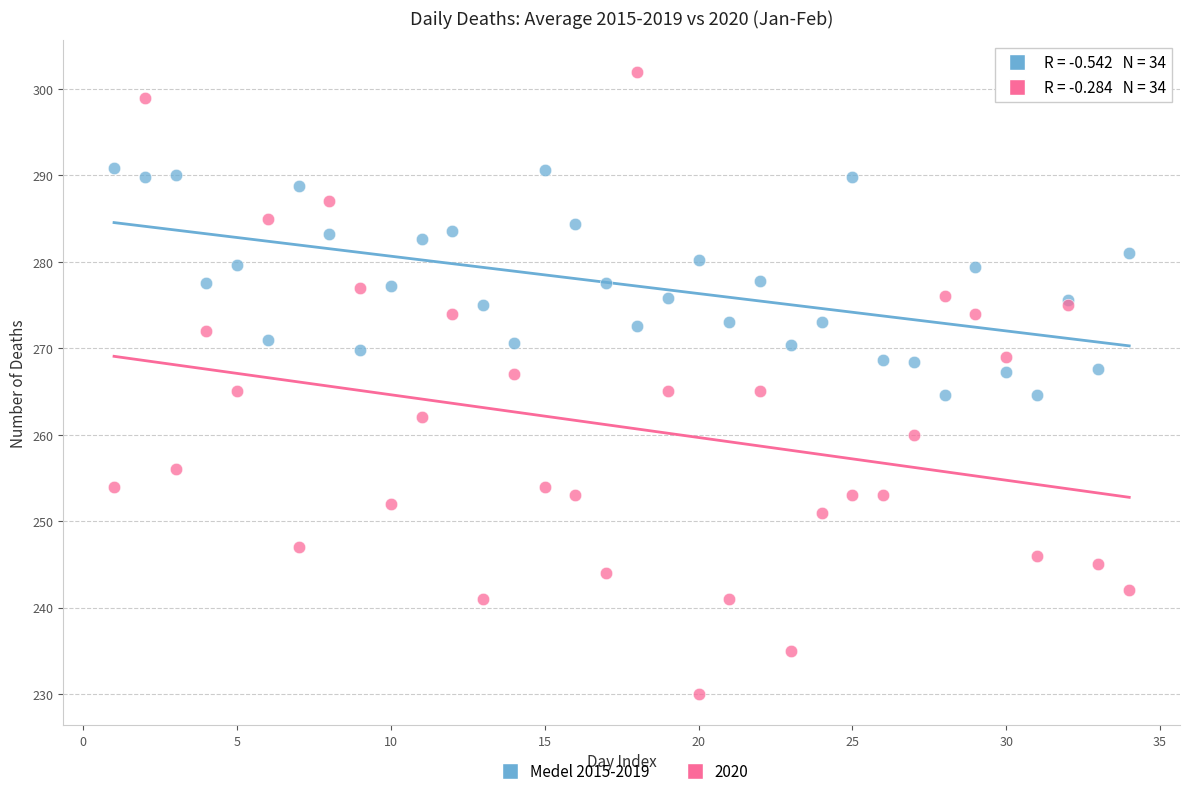

Which series reaches the minimum Y coordinate?

2020